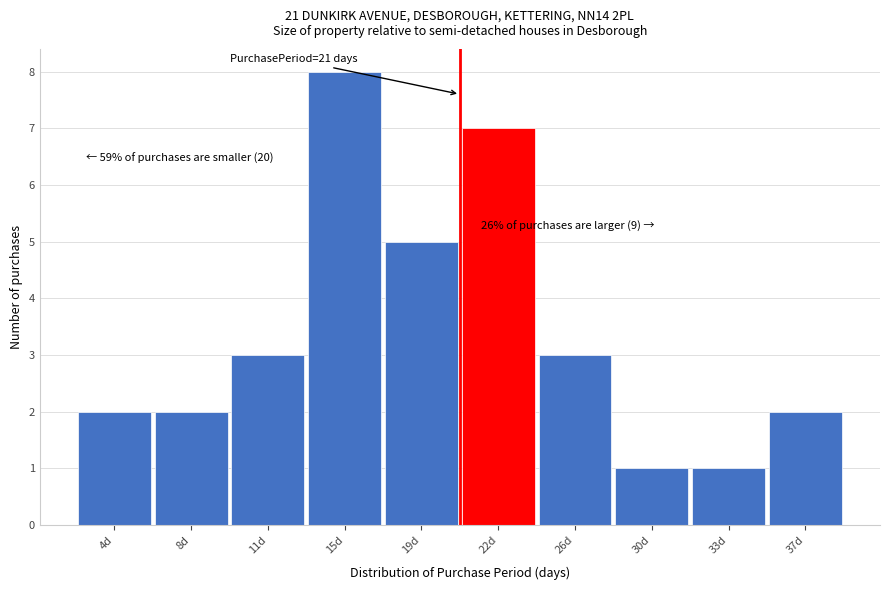

Reading right to left, extract all data points from this chart.

37d=2	33d=1	30d=1	26d=3	22d=7	19d=5	15d=8	11d=3	8d=2	4d=2